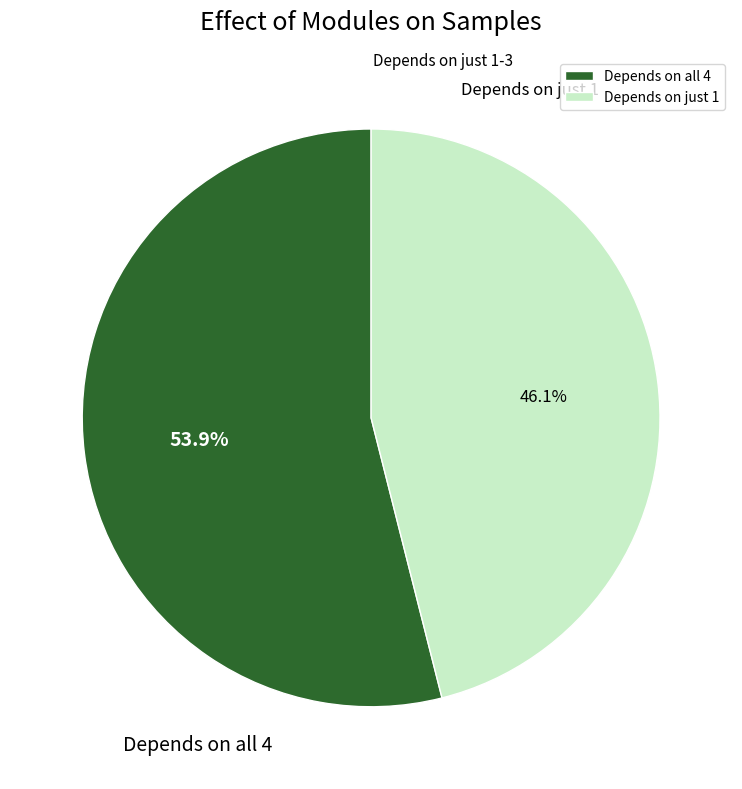

Does any single category account for the majority?

Yes